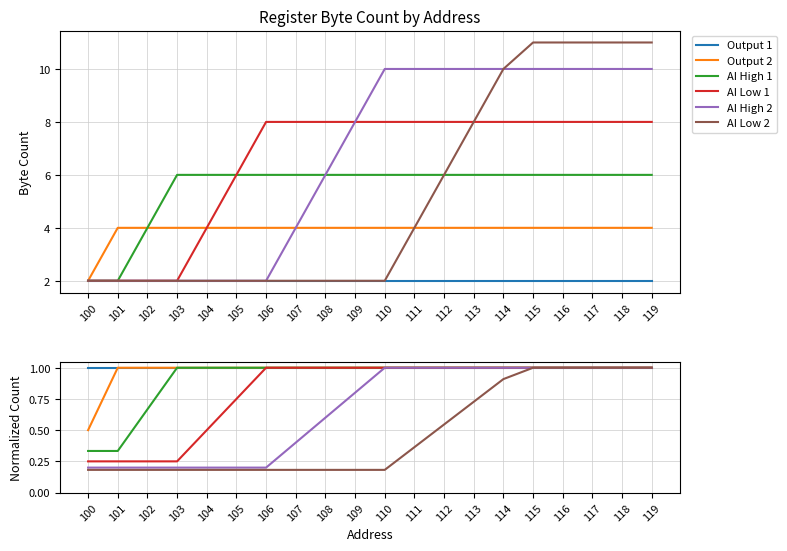

How many values in the AI High 2 series are below 1?

10